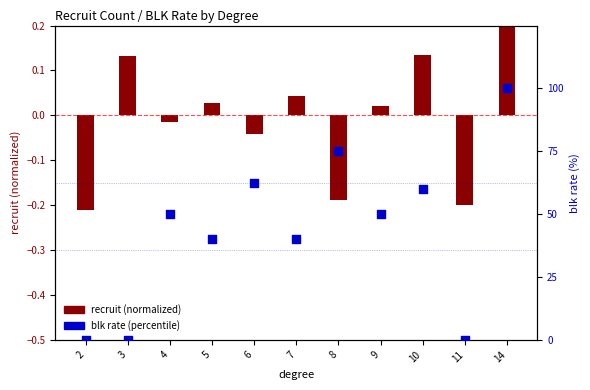

Is the value of blk rate (percentile) at 3 greater than the value of recruit (normalized) at 10?

No